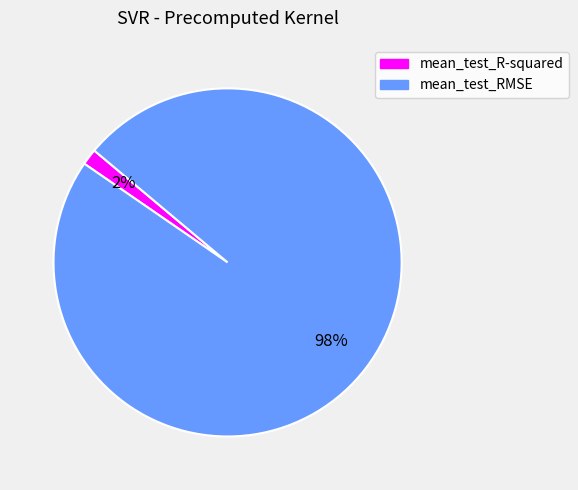

Which has a higher value, mean_test_RMSE or mean_test_R-squared?

mean_test_RMSE